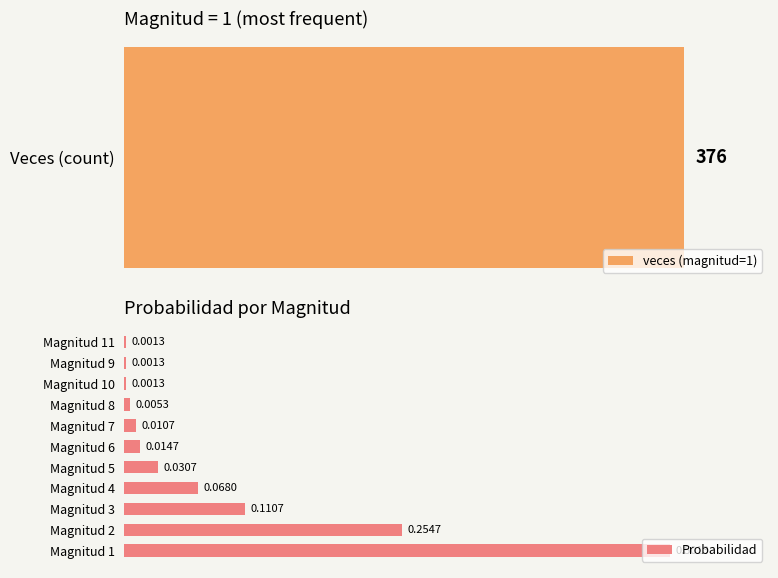

Are the bars horizontal?

Yes